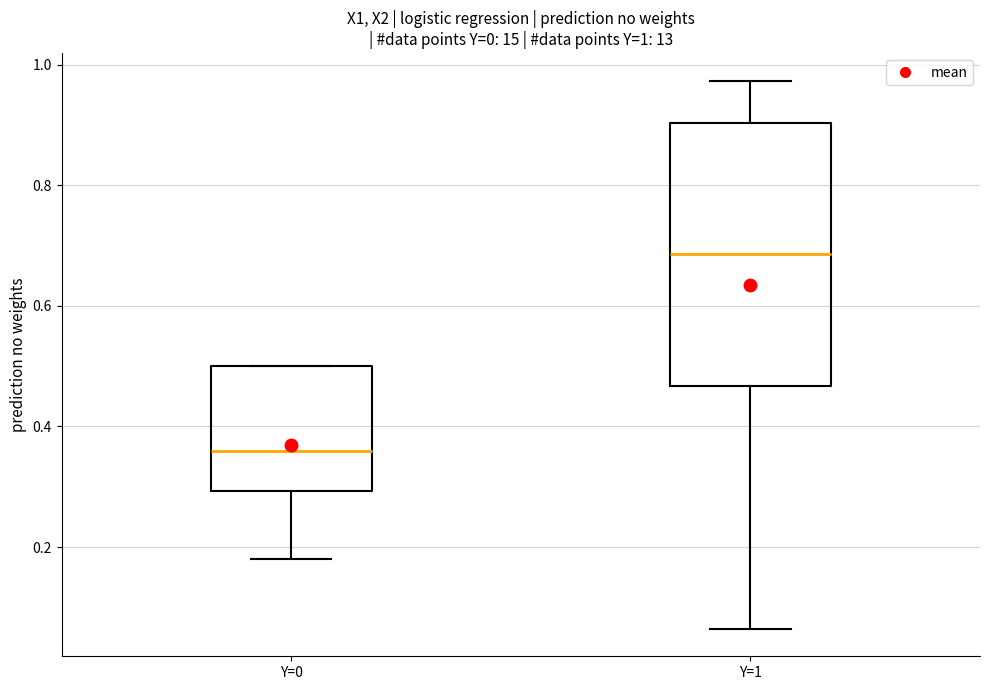

Which box has the lowest median line?

Y=0